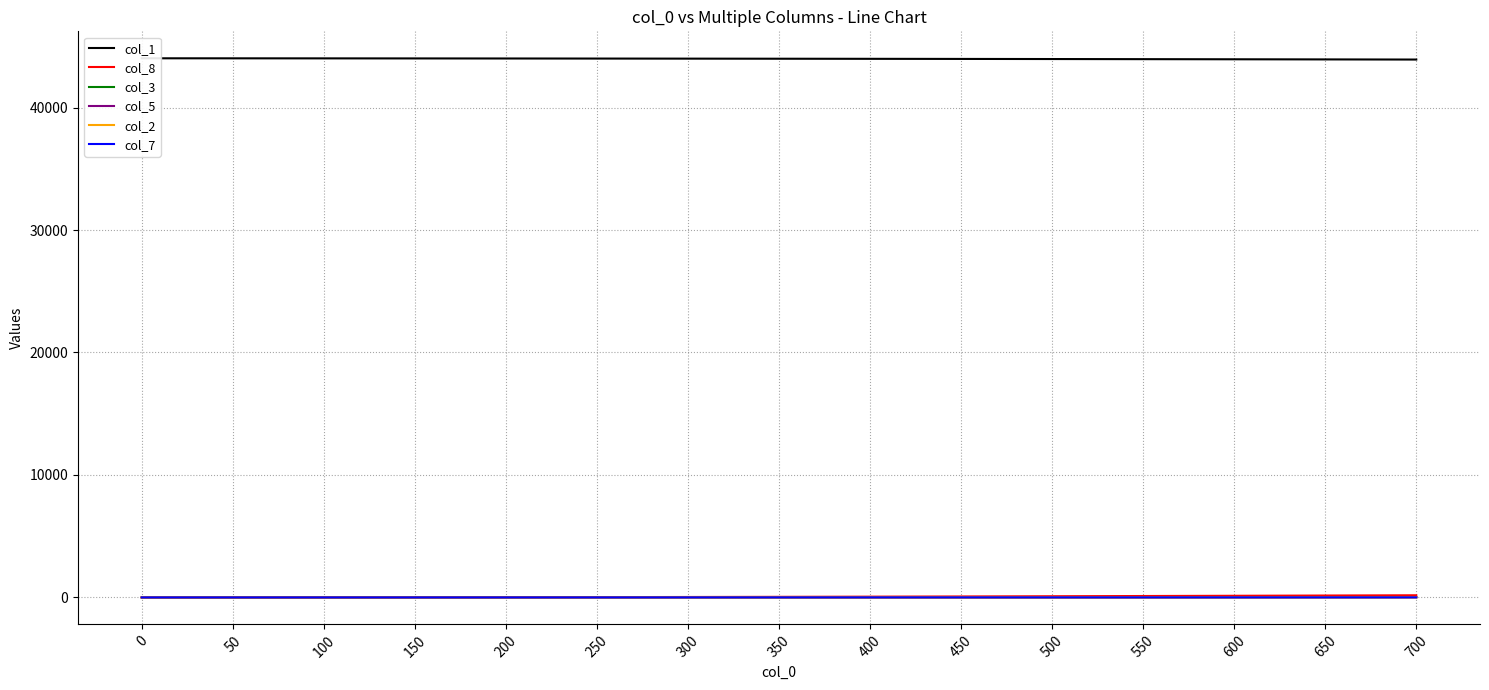

Does the chart have visible grid lines?

Yes